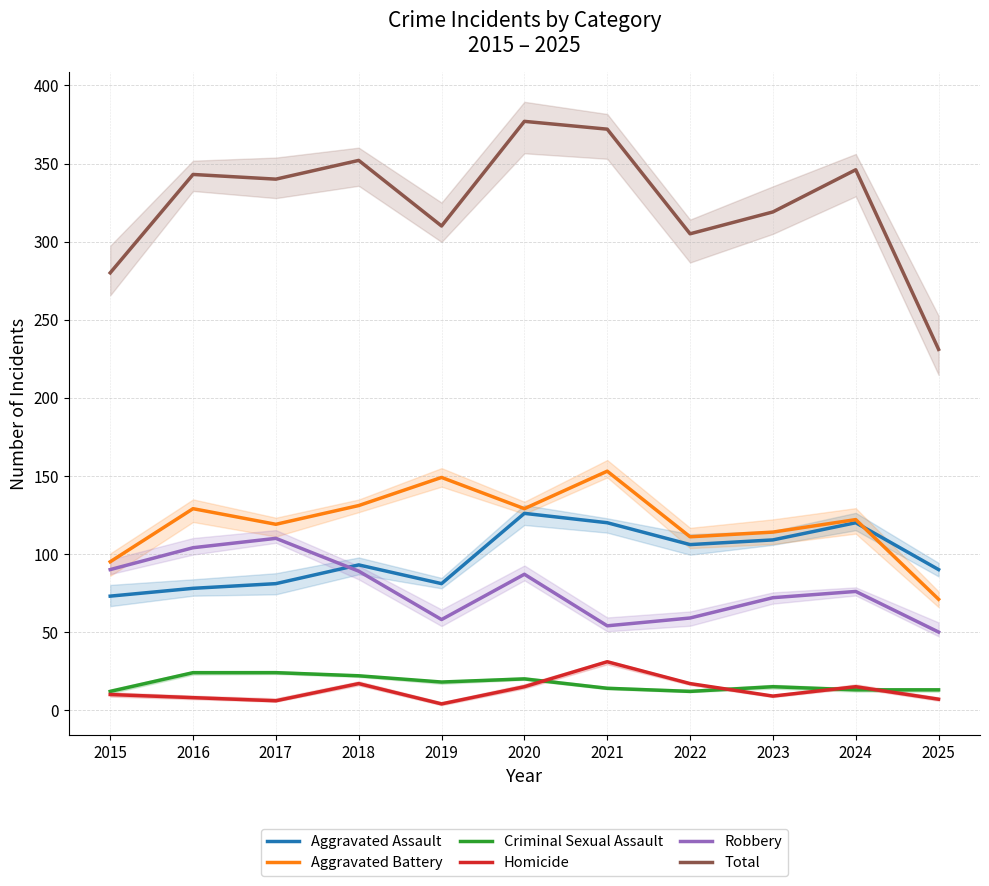

What is the difference between the Aggravated Battery values at 2024 and 2023?

8